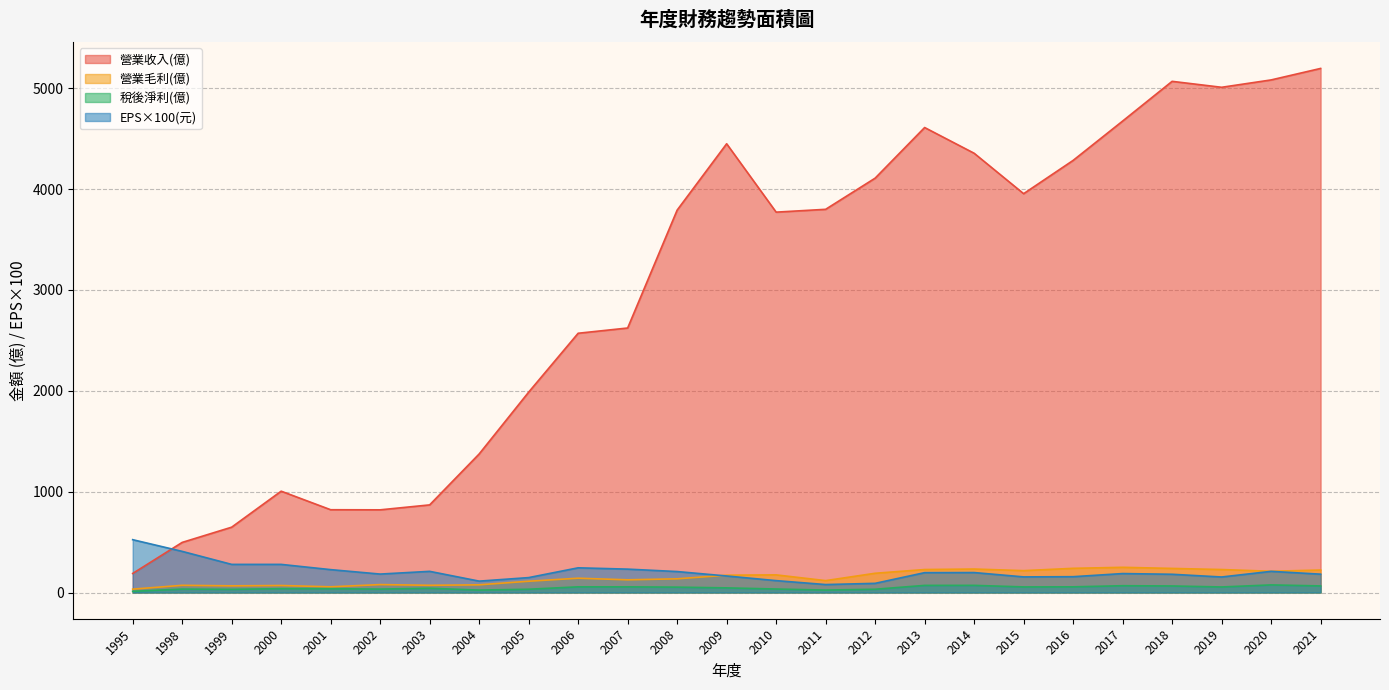

True or false: 營業收入(億) and 稅後淨利(億) intersect in this chart.

False